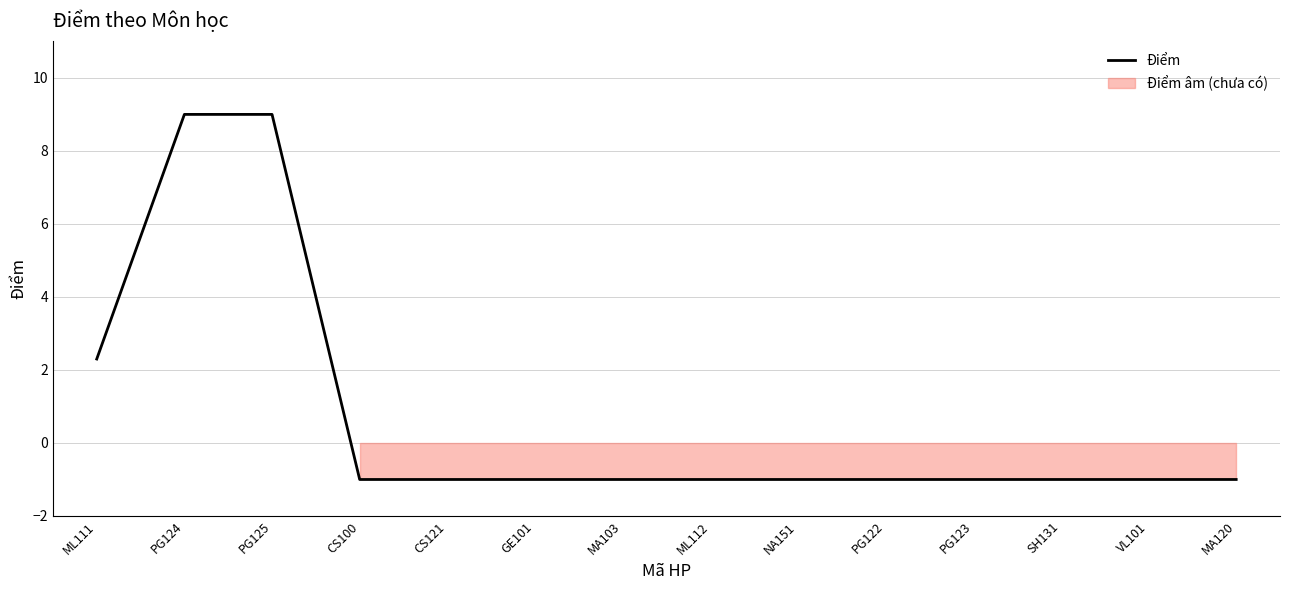

True or false: the data shows -1.5 at PG122.

False